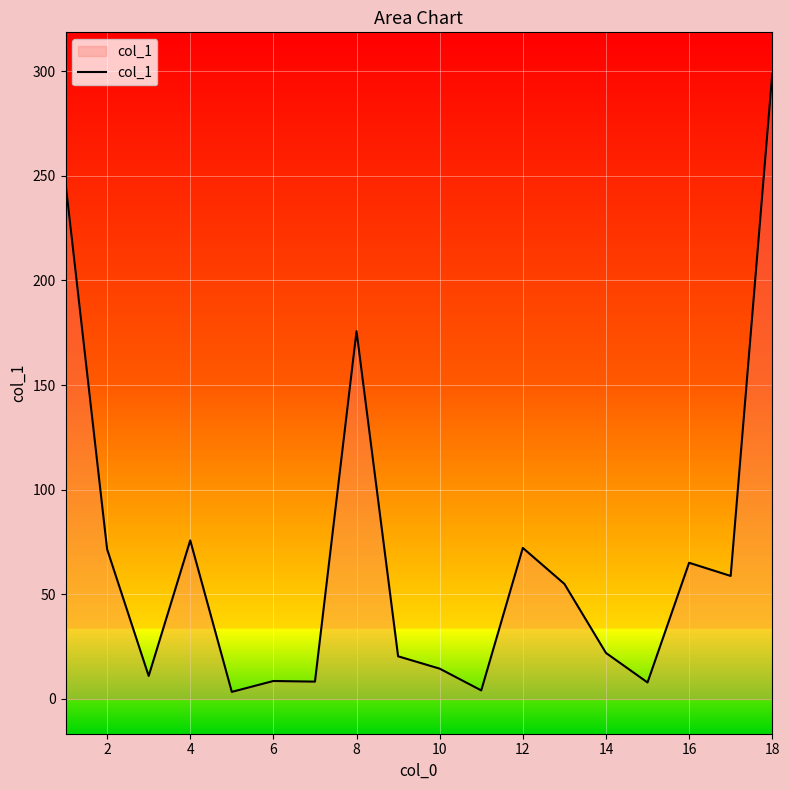

What is the difference between the maximum and minimum values?

295.2